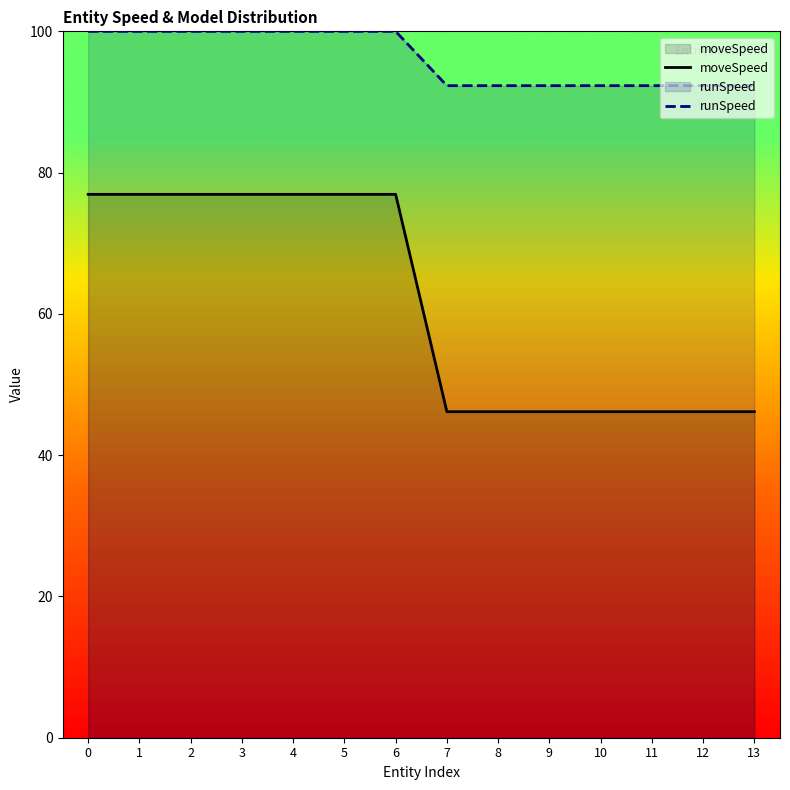

Which series has the largest range (max minus min)?

moveSpeed